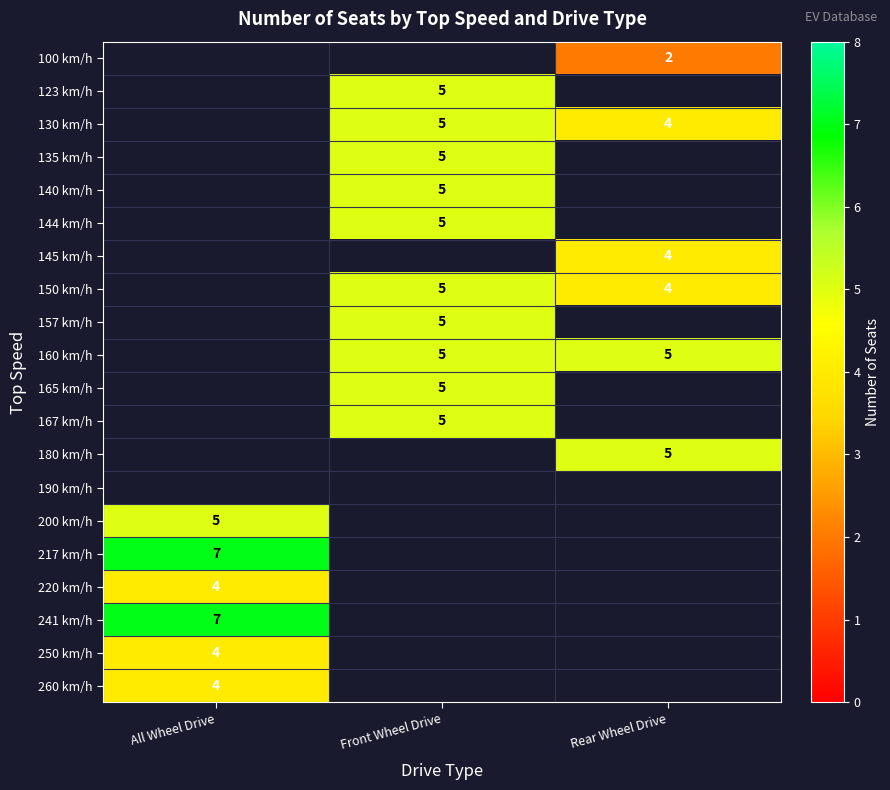

True or false: 100 km/h has a value of 1 at Rear Wheel Drive.

False